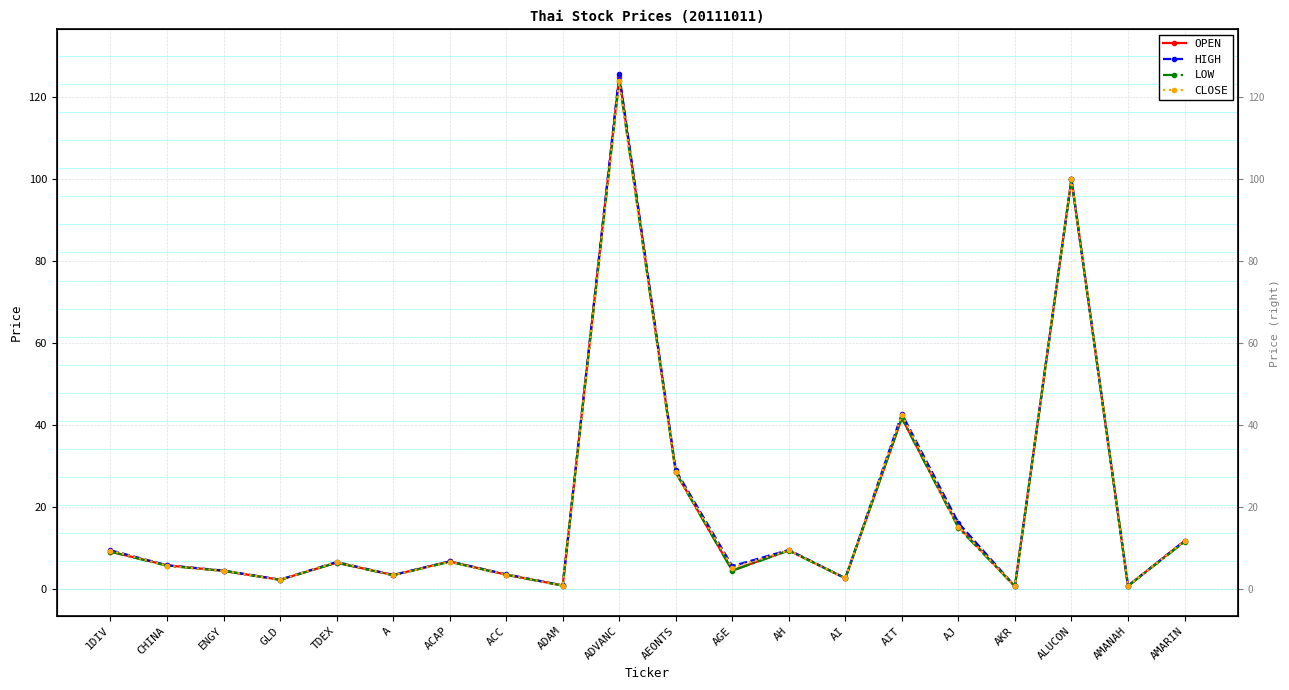

What is the average value of the CLOSE series?

19.2